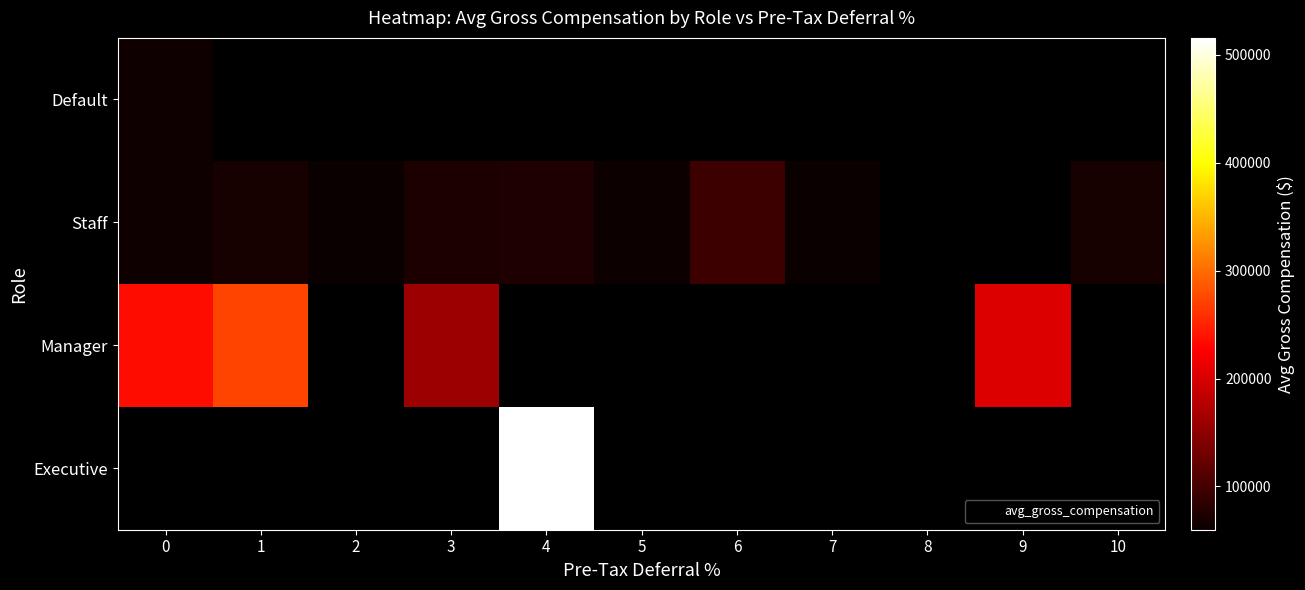

At how many categories does at least one series exceed 323529?

1